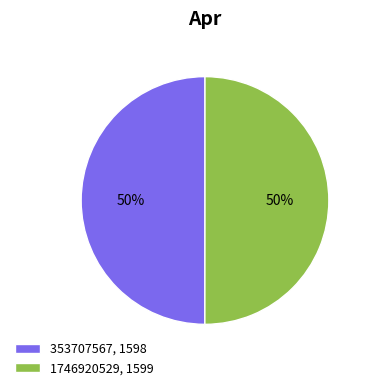

Is it true that 353707567, 1598 is 50% of the pie?

True